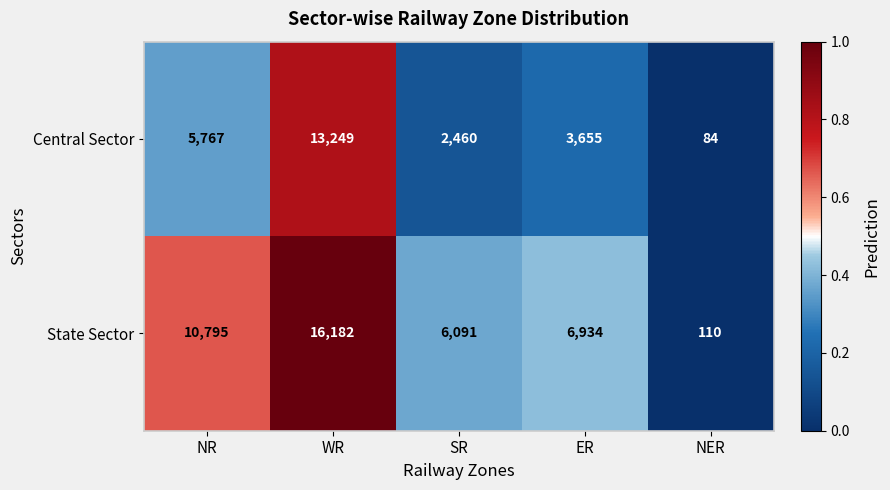

Reading left to right, list all the values displayed in this chart.

Central Sector: 5767	13249	2460	3655	84
State Sector: 10795	16182	6091	6934	110